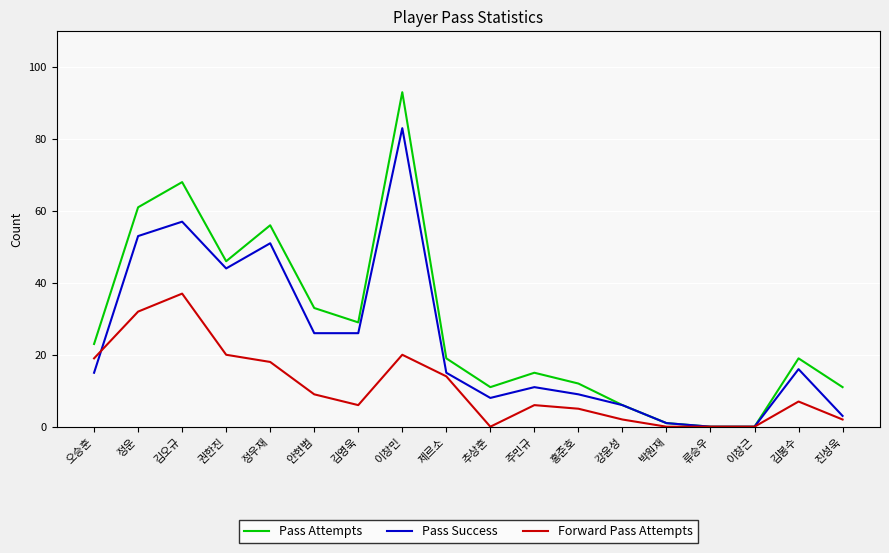

What is the difference between the second highest and second lowest values in the Forward Pass Attempts series?

32